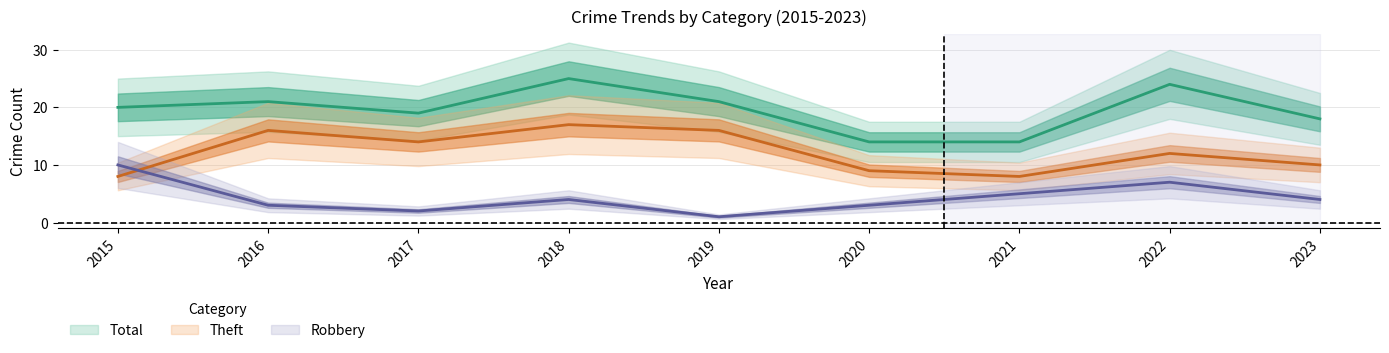

At which category is the sum across all series the highest?

2018